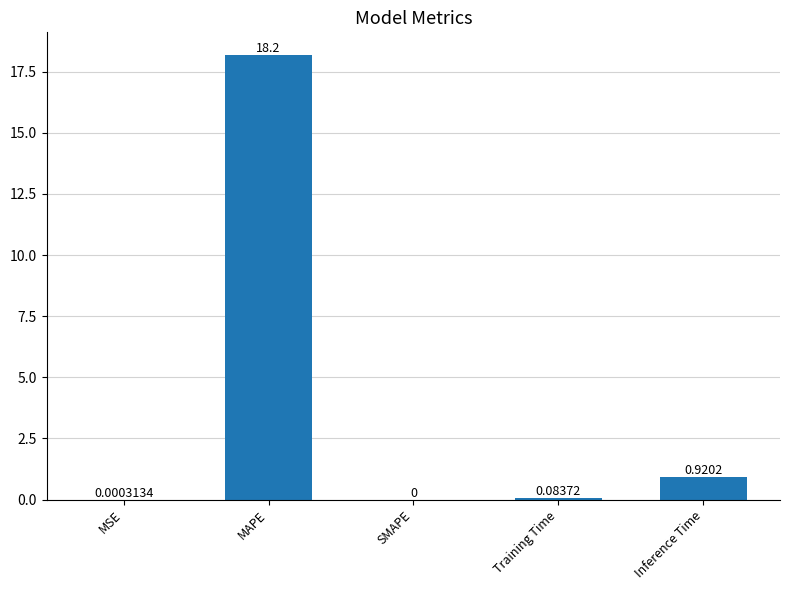

How many positive values are there?

4